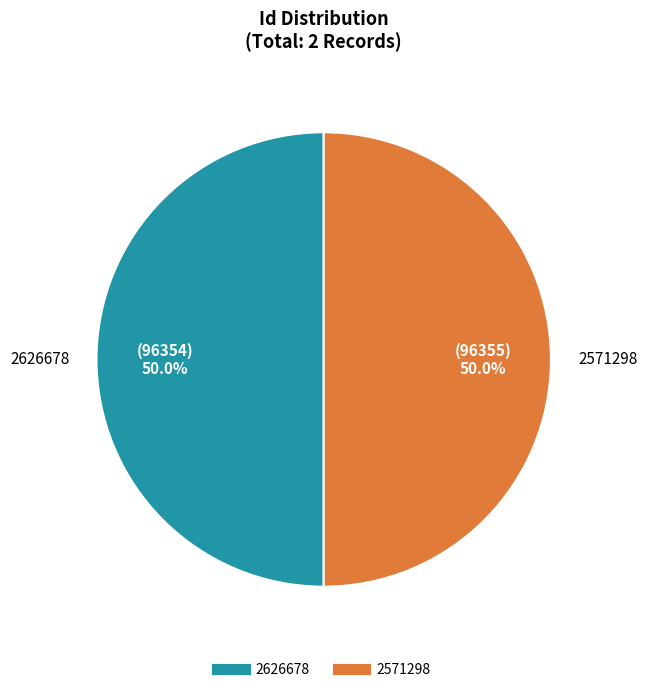

Combined, do 2571298 and 2626678 account for over 50%?

Yes